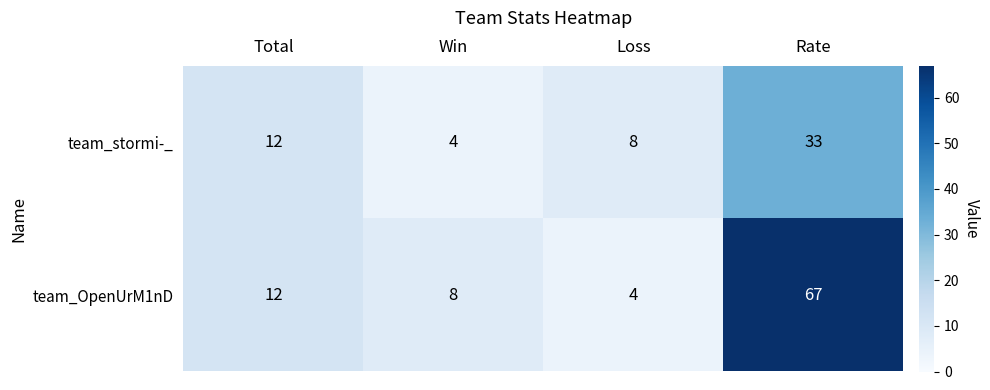

List the series in order of their overall mean, lowest first.

team_stormi-_, team_OpenUrM1nD